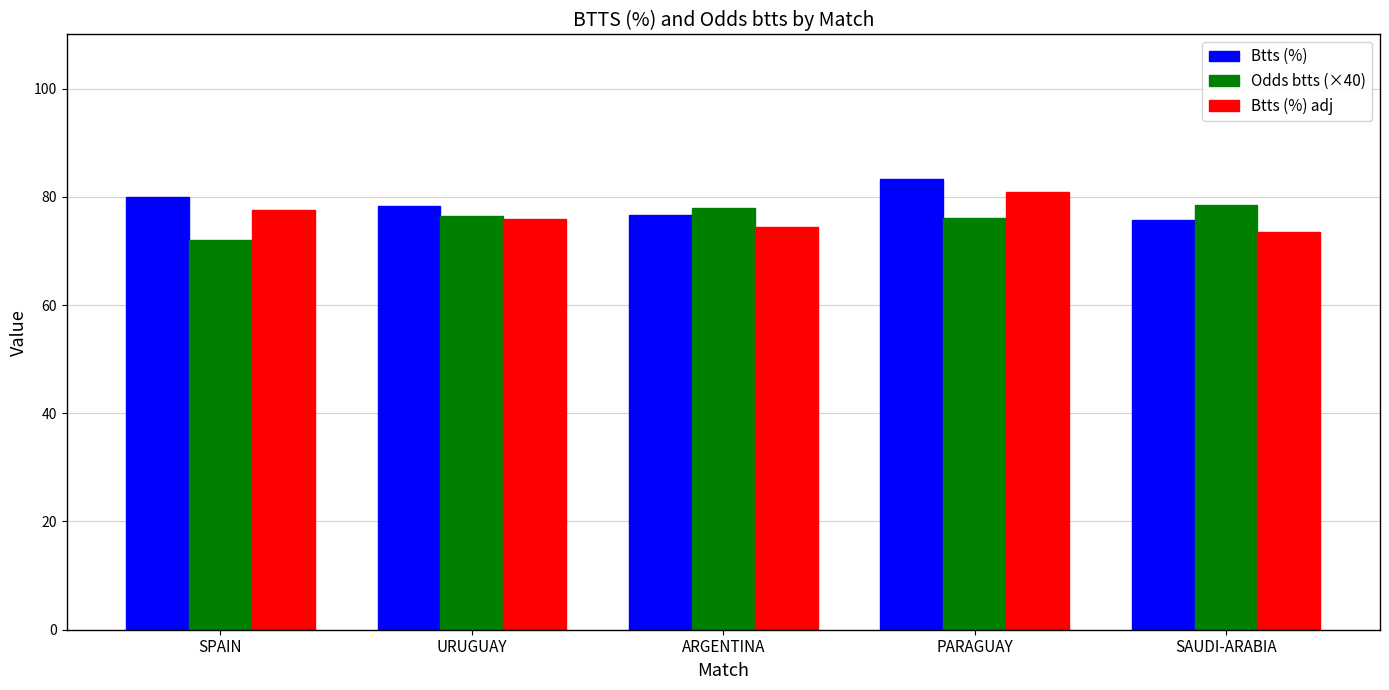

How many data points in Btts (%) adj are above 75?

3